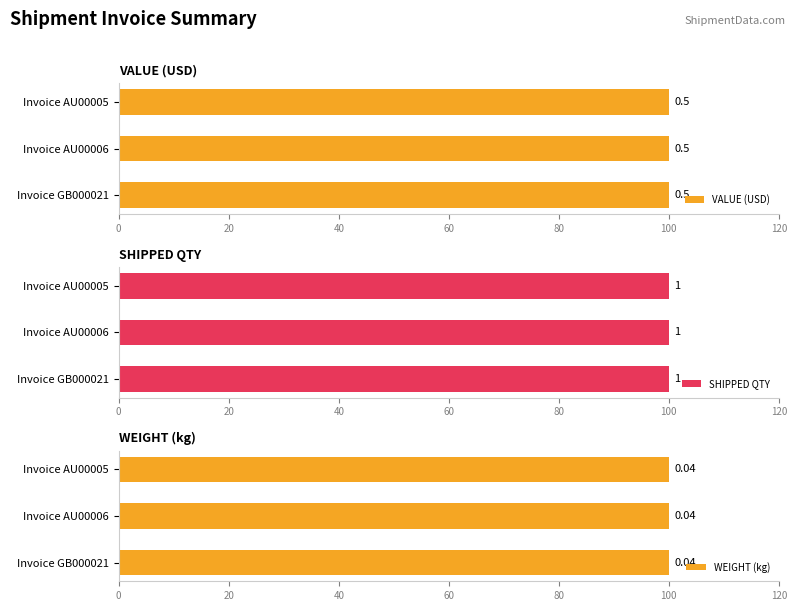

Reading left to right, transcribe all the data shown in this chart.

VALUE: CNSZXTEST170320GB000021=0.5	CNSZXTEST170320AU00006=0.5	CNSZXTEST170320AU00005=0.5
SHIPPED_QUANTITY: CNSZXTEST170320GB000021=1.0	CNSZXTEST170320AU00006=1.0	CNSZXTEST170320AU00005=1.0
WEIGHT: CNSZXTEST170320GB000021=0.0	CNSZXTEST170320AU00006=0.0	CNSZXTEST170320AU00005=0.0